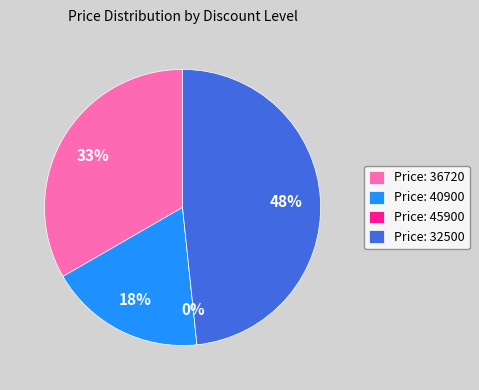

What percentage do 36720 and 40900 together represent?

51.7%